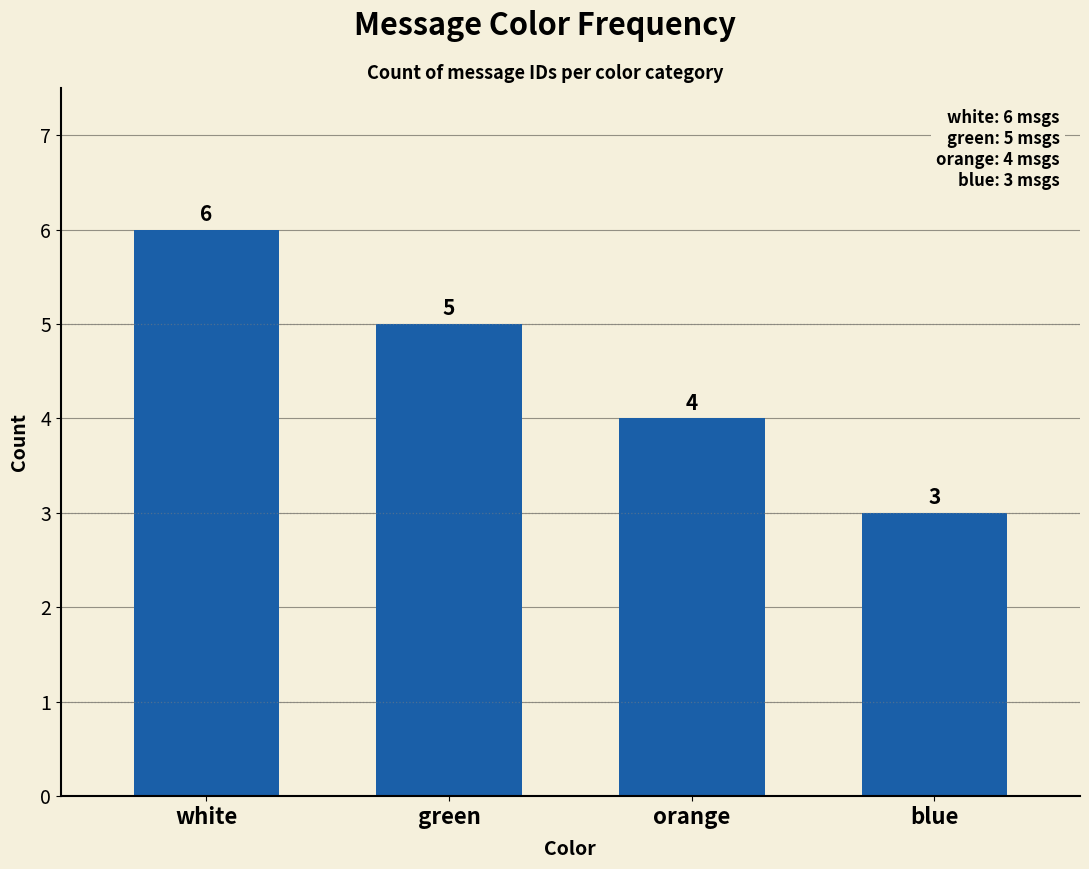

Between white and green, which is larger?

white